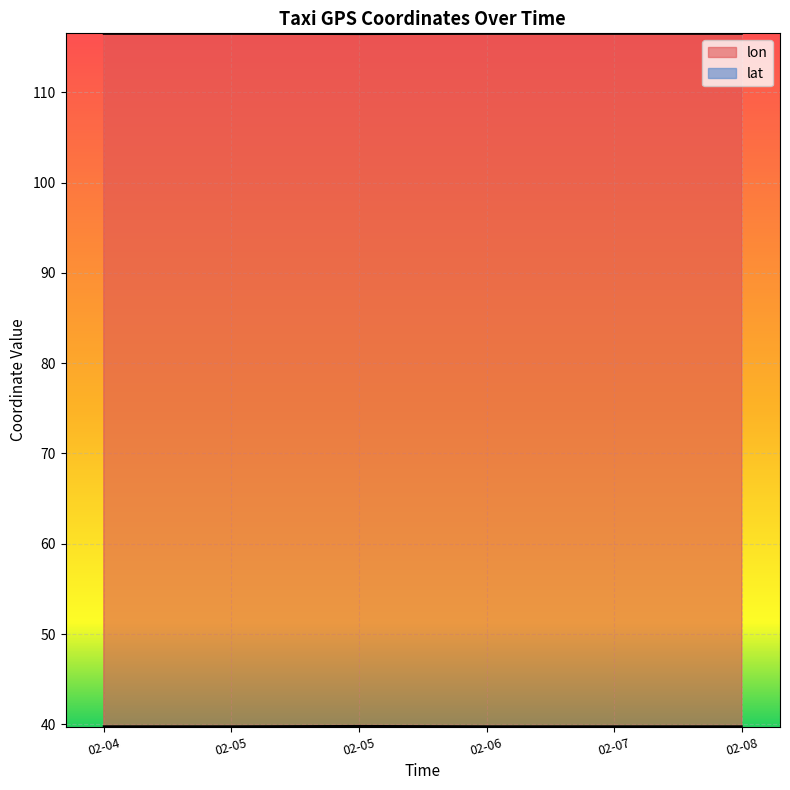

What is the value of the lon point at the 3rd from the left?

116.4